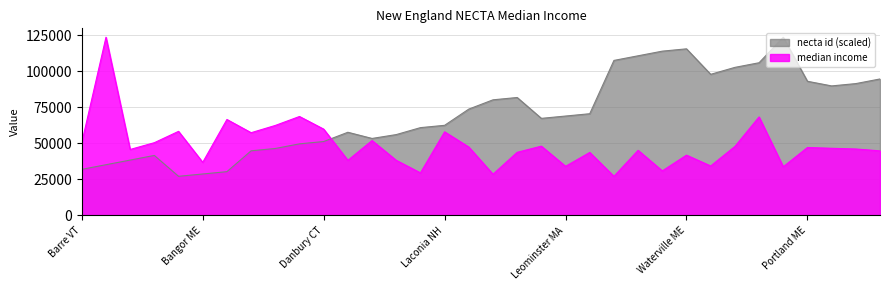

What is the difference between the median income values at Torrington CT and Waterville ME?

3328.0